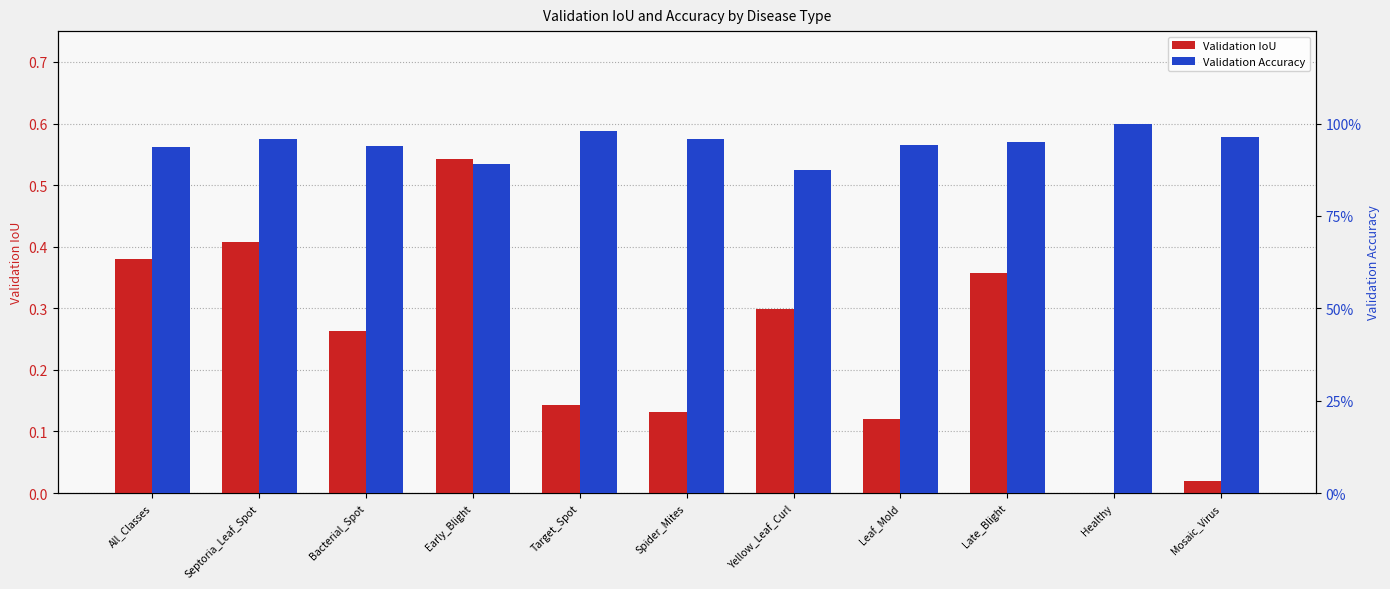

Between Leaf_Mold and Bacterial_Spot, which is larger?

Bacterial_Spot